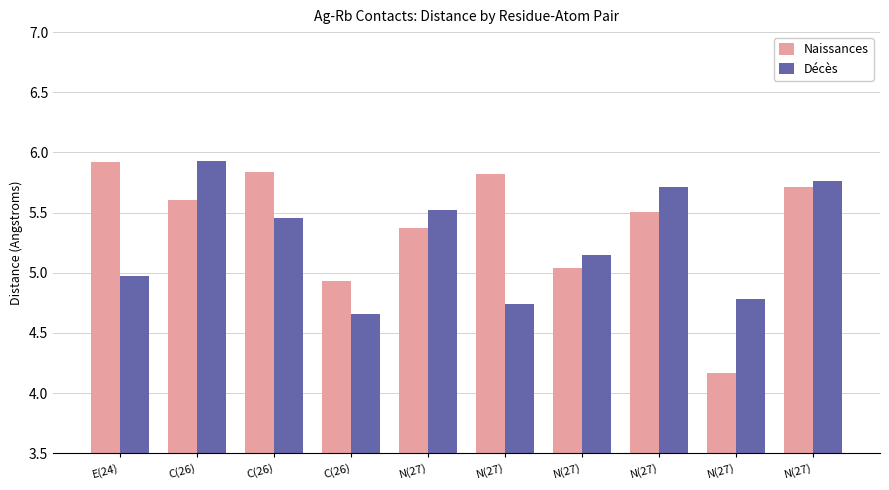

What are all the series names shown in the legend?

Naissances, Décès